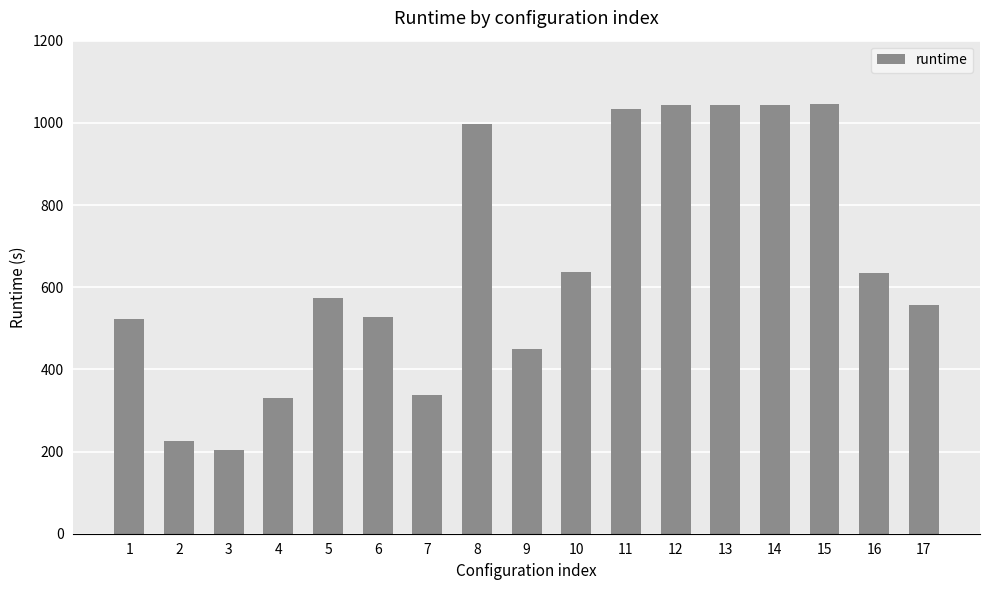

What is the change in value from 6 to 11?

+504.9